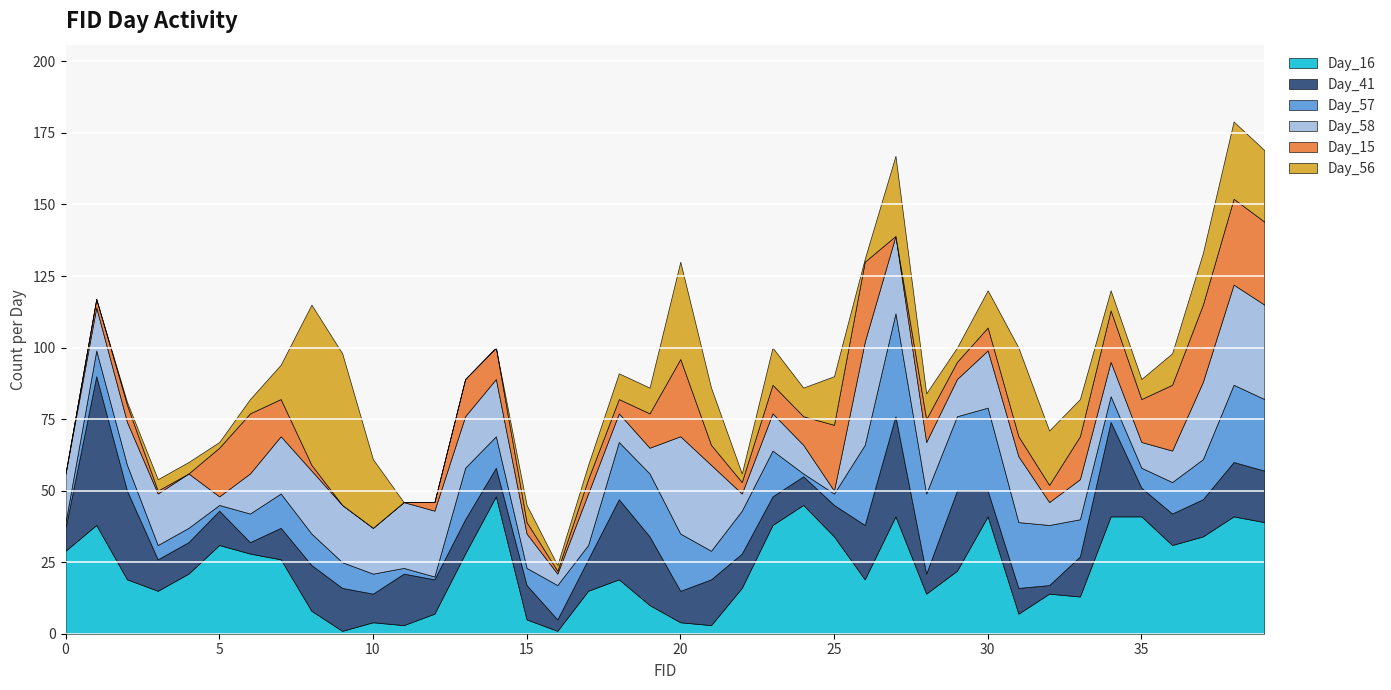

What value does the Day_16 series have at 4?

21